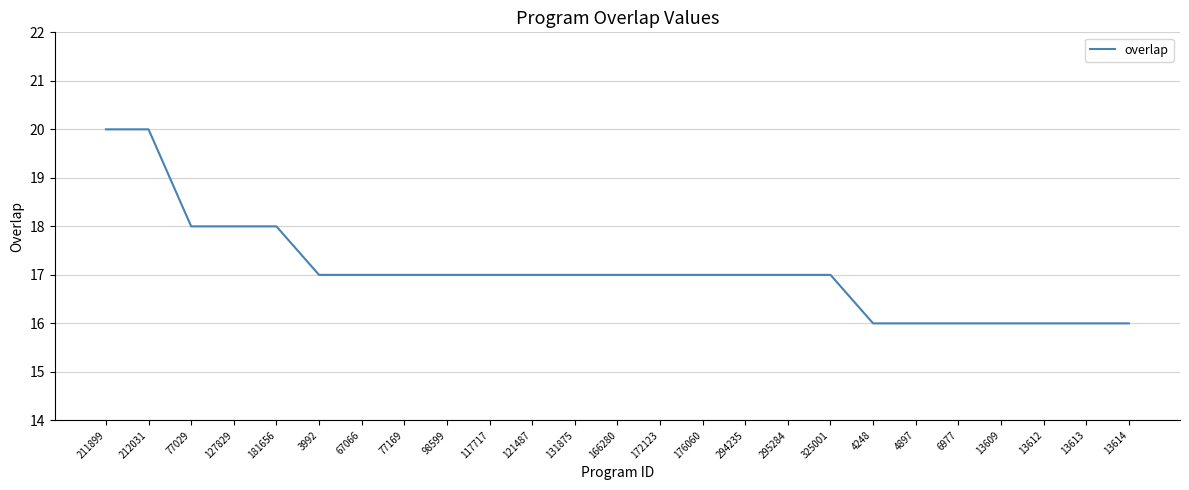

Which has a higher value, 127829 or 131875?

127829